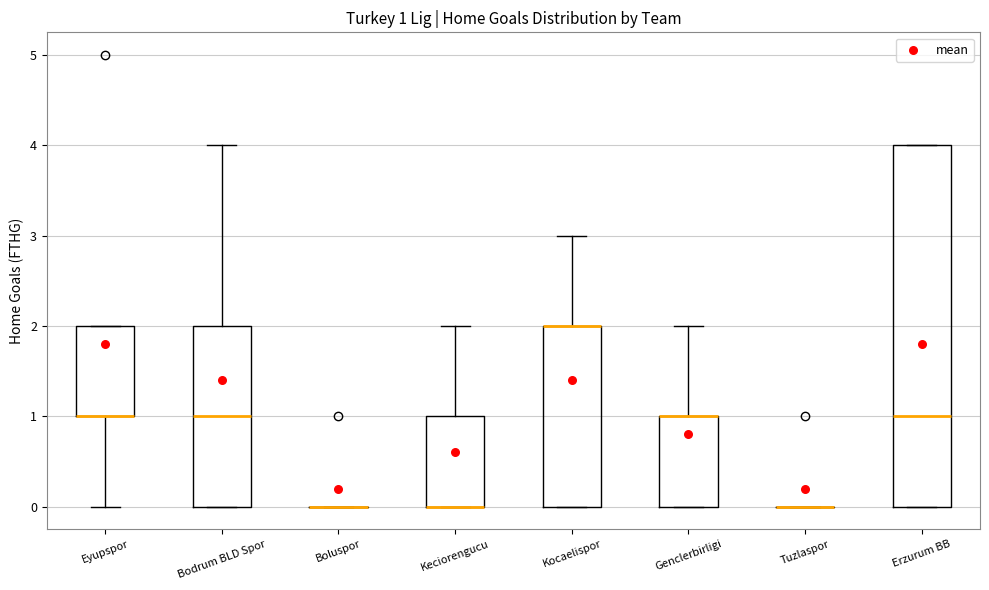

Comparing the boxes themselves (not the whiskers), which one is the tallest?

Erzurum BB